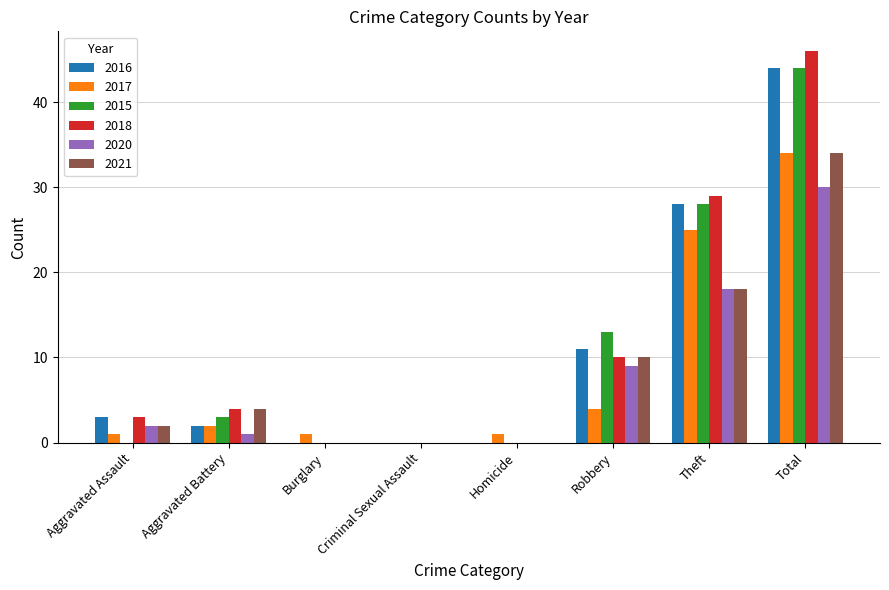

Which series has the largest total across all categories?

2018